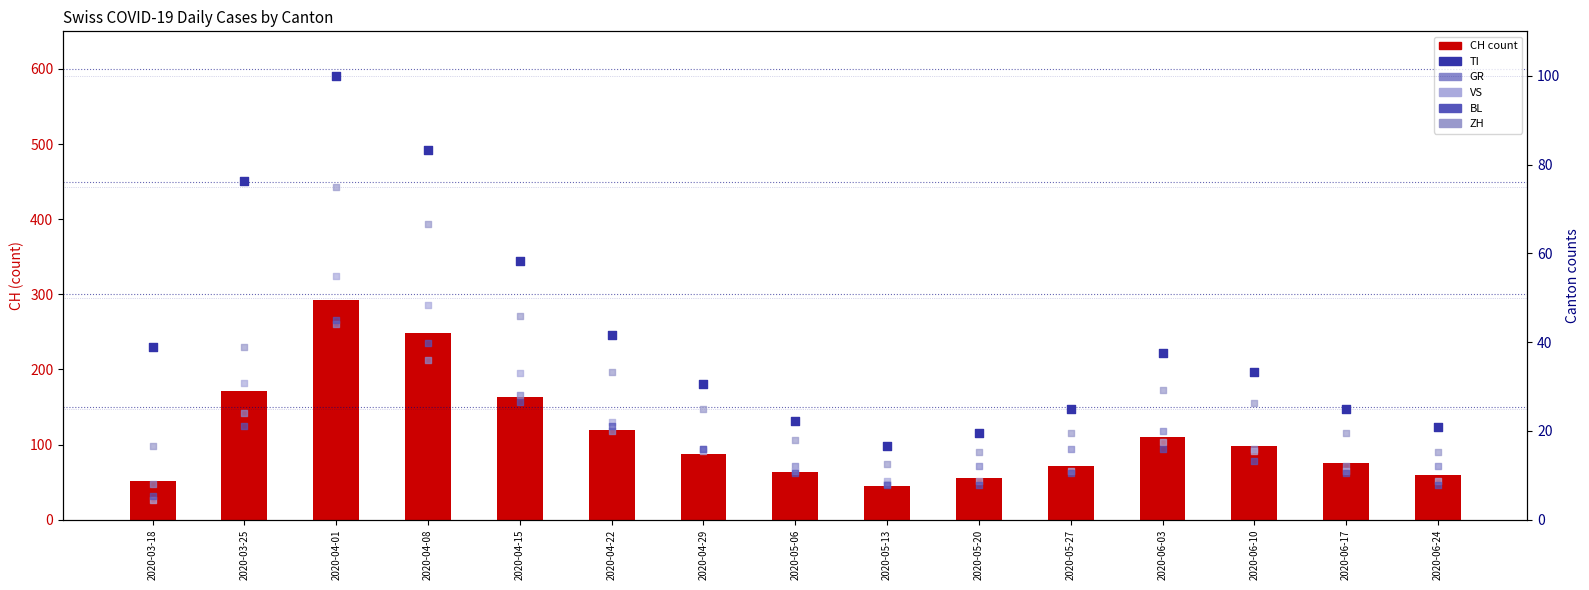

At which category is the sum across all series the highest?

2020-04-01